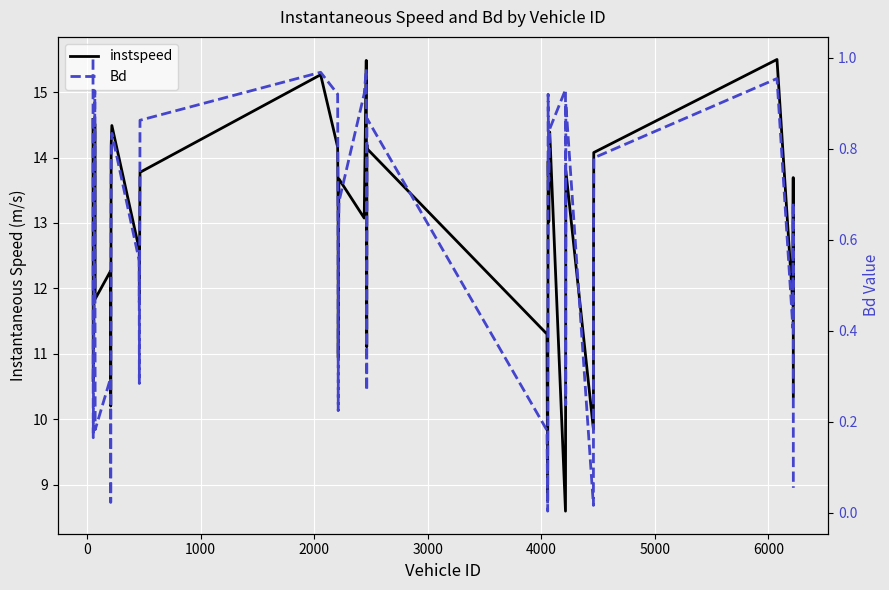

What are all the series names shown in the legend?

instspeed, Bd